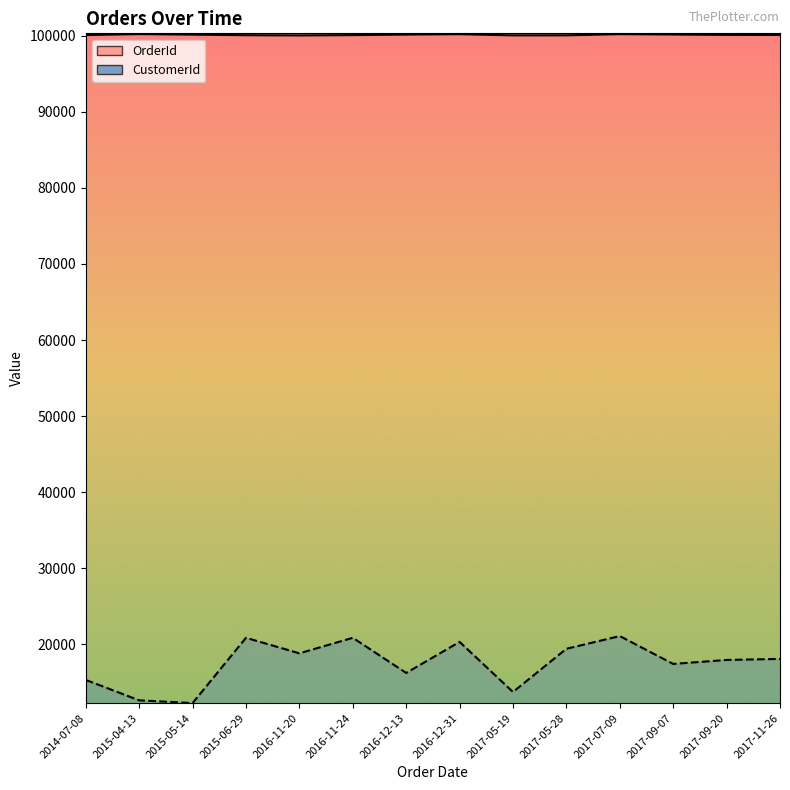

What is the label of the 12th point from the right?

2015-05-14